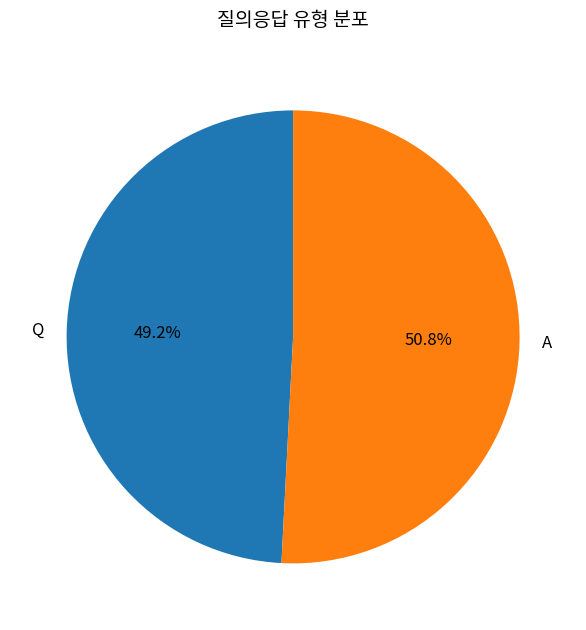

To the nearest percent, what portion does A represent?

51%